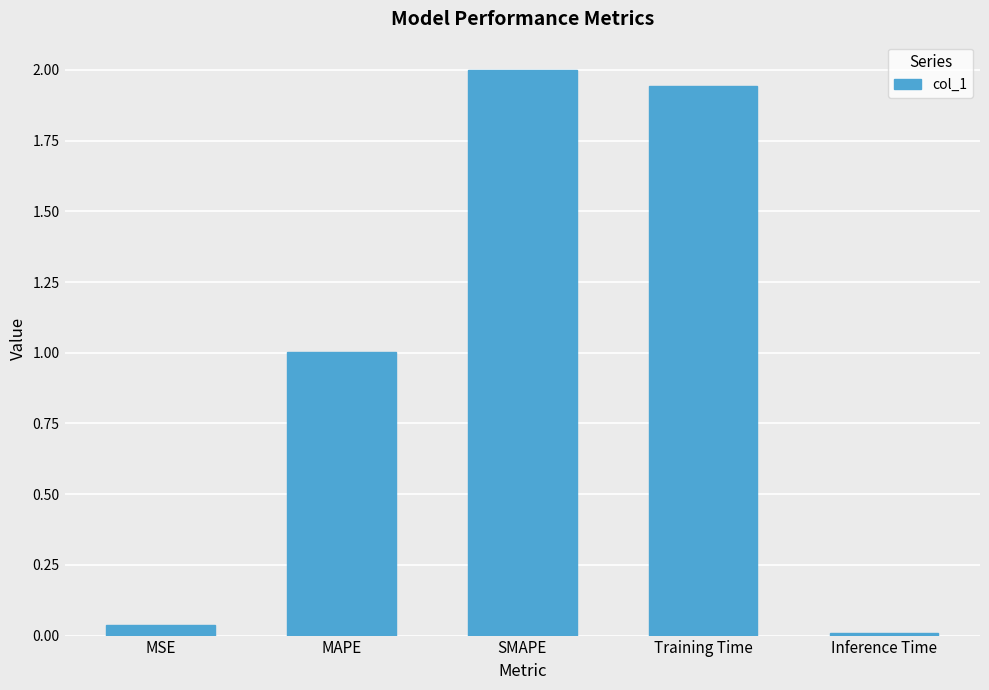

What position from the left is MSE?

1